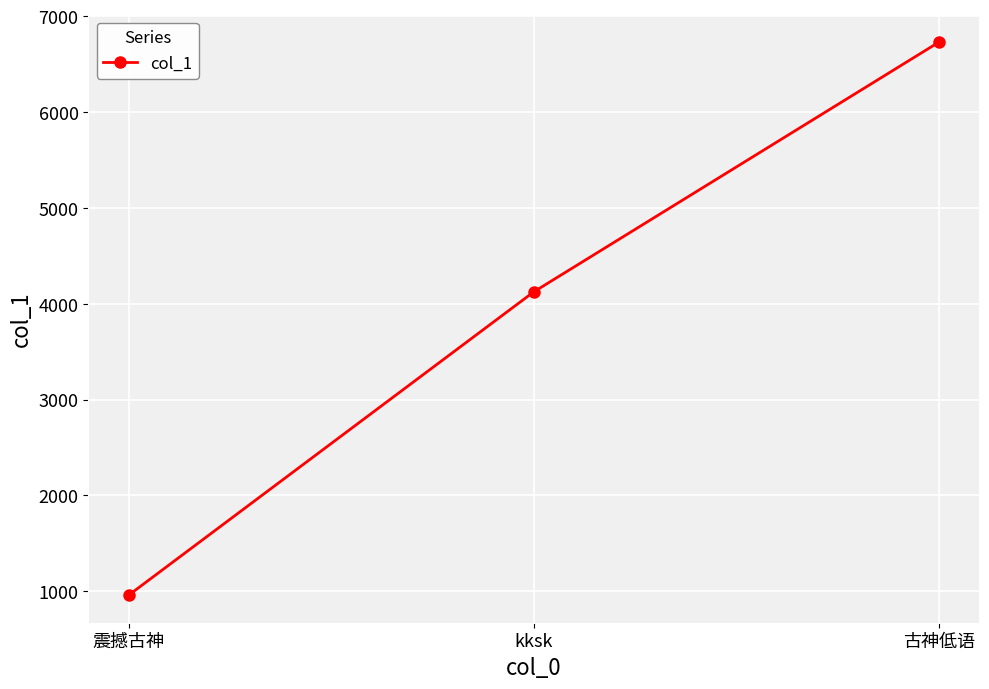

Does the chart have visible grid lines?

Yes